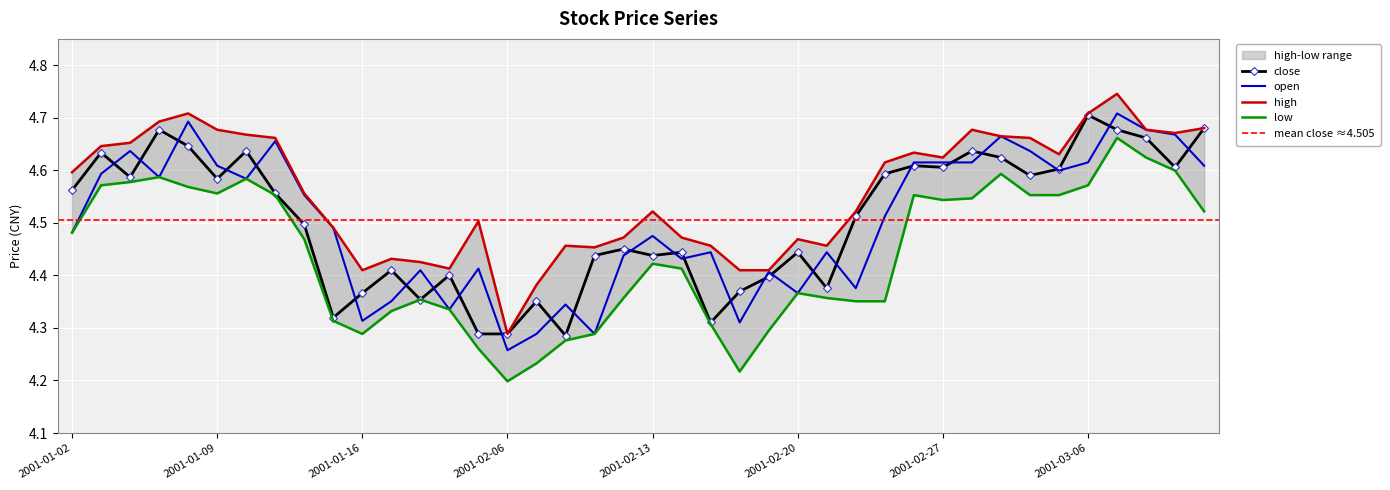

How many categories are shown in the chart?

40